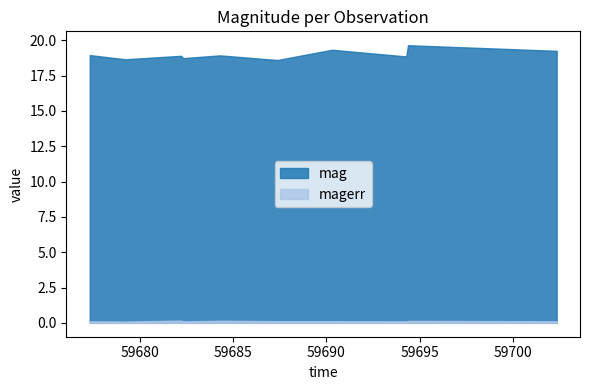

Which series changed the most between 59687.387604199816 and 59702.34530089982?

mag